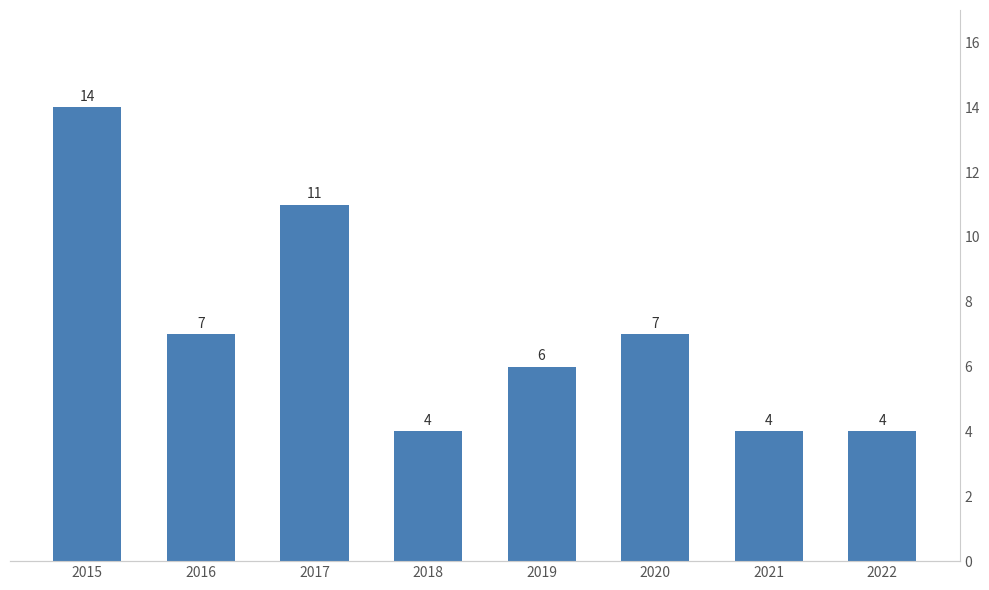

Is it true that the value at 2016 is 10?

False